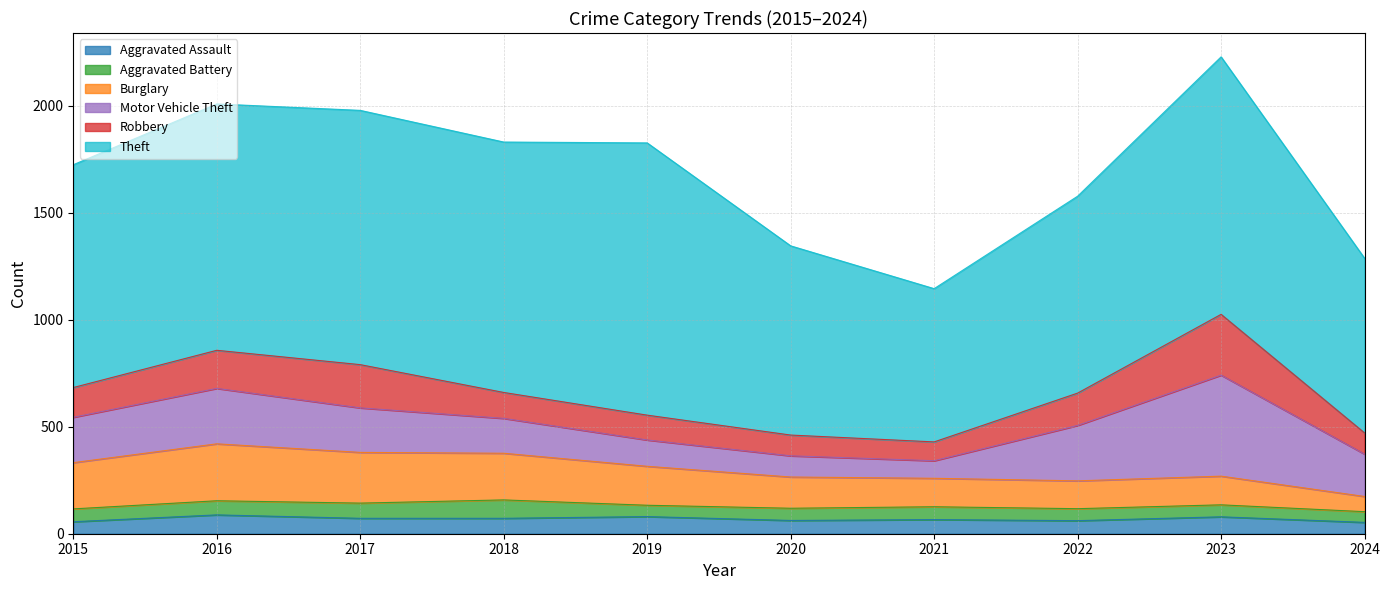

What value does the Theft series have at 2021, to the nearest 100?

700